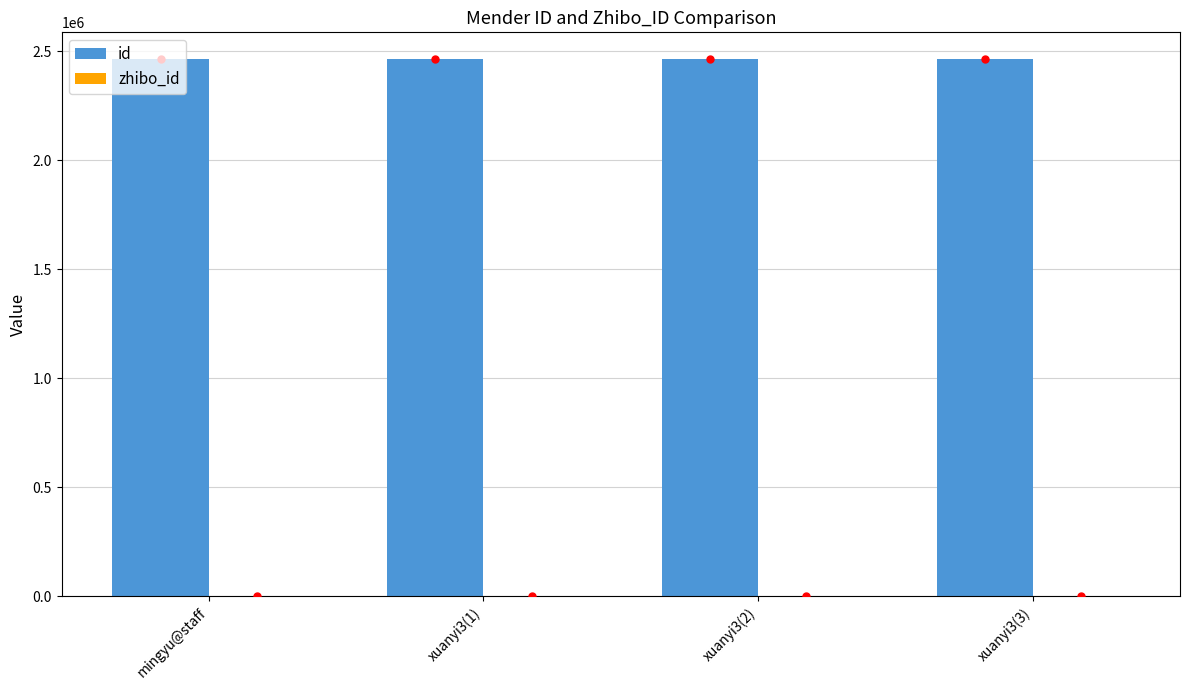

The value of id at xuanyi3(2) is 4346149. True or false?

False